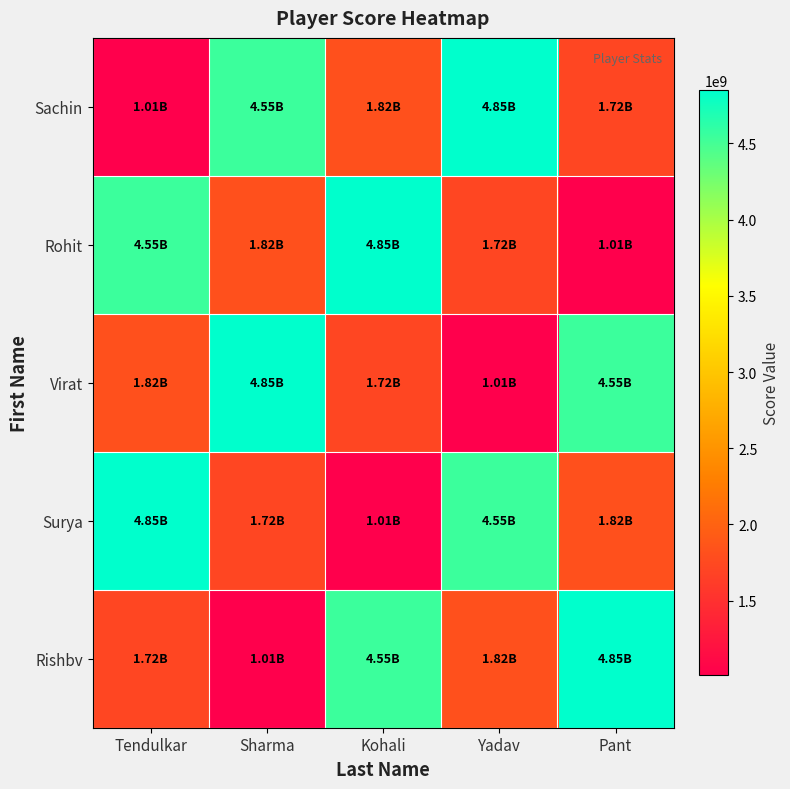

Reading left to right, extract all data points from this chart.

Sachin: Tendulkar=1010101010	Sharma=4545454545	Kohali=1818181818	Yadav=4848484848	Pant=1717171717
Rohit: Tendulkar=4545454545	Sharma=1818181818	Kohali=4848484848	Yadav=1717171717	Pant=1010101010
Virat: Tendulkar=1818181818	Sharma=4848484848	Kohali=1717171717	Yadav=1010101010	Pant=4545454545
Surya: Tendulkar=4848484848	Sharma=1717171717	Kohali=1010101010	Yadav=4545454545	Pant=1818181818
Rishbv: Tendulkar=1717171717	Sharma=1010101010	Kohali=4545454545	Yadav=1818181818	Pant=4848484848